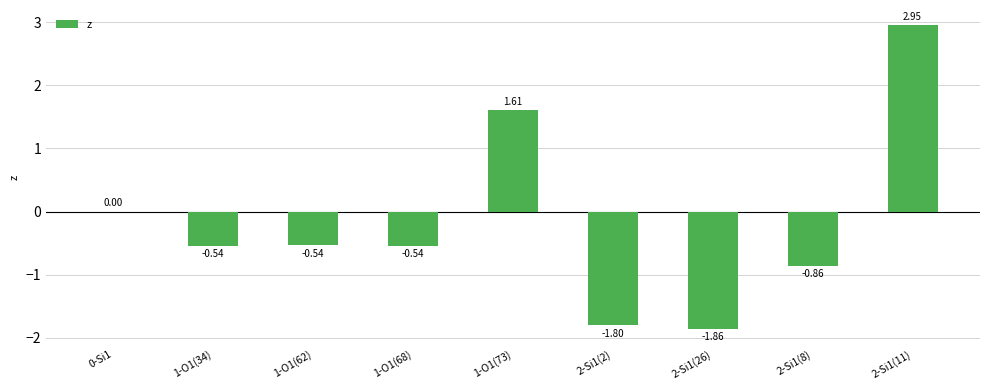

Which has a higher value, 1-O1(34) or 1-O1(73)?

1-O1(73)